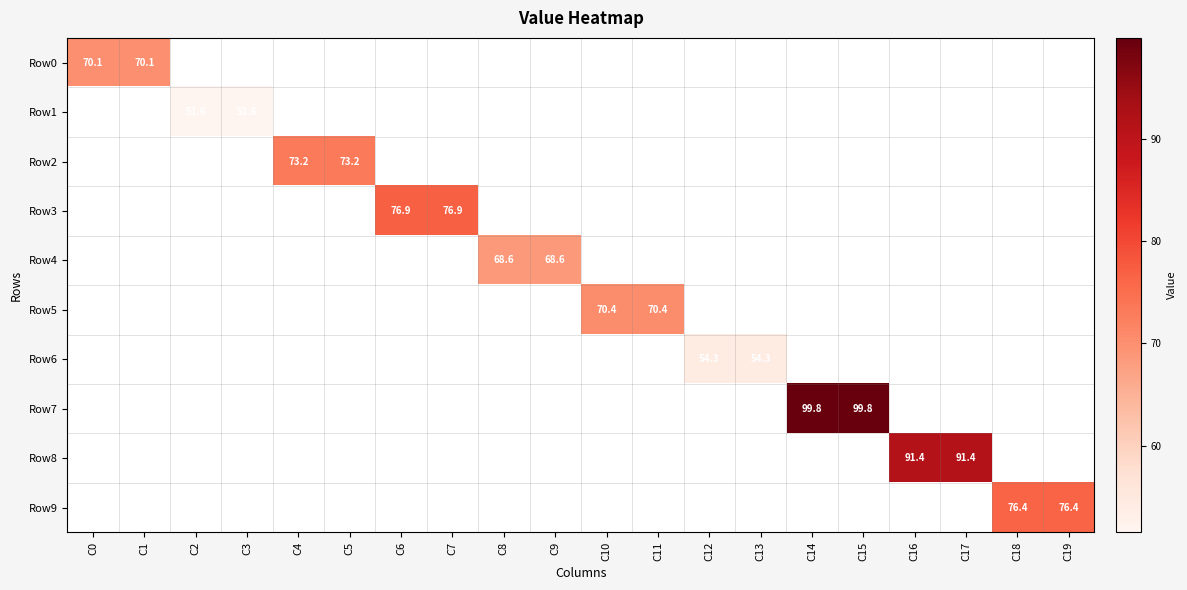

At how many categories does at least one series exceed 81?

4